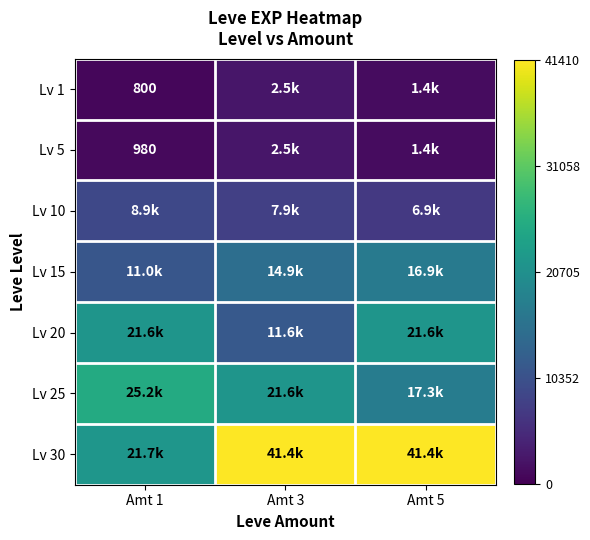

True or false: Lv 20 has a value of 0.8 at Amt 5.

False